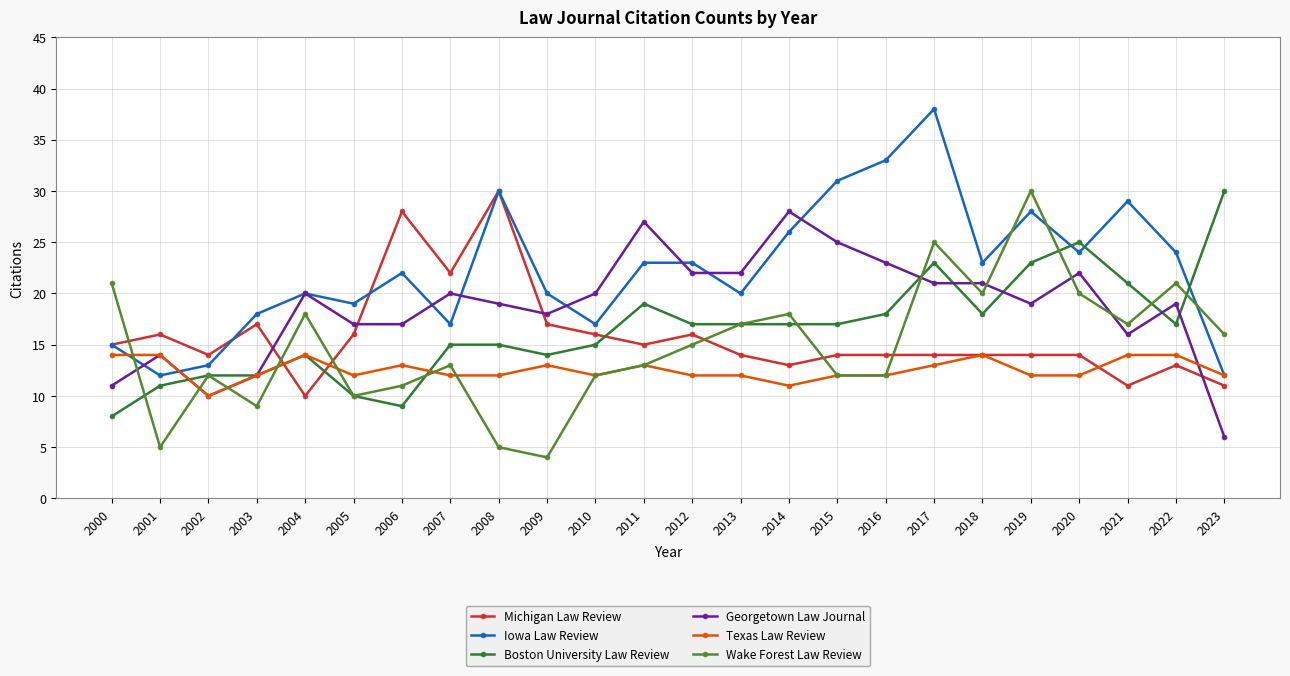

Is it true that Boston University Law Review equals 23 at 2019?

True